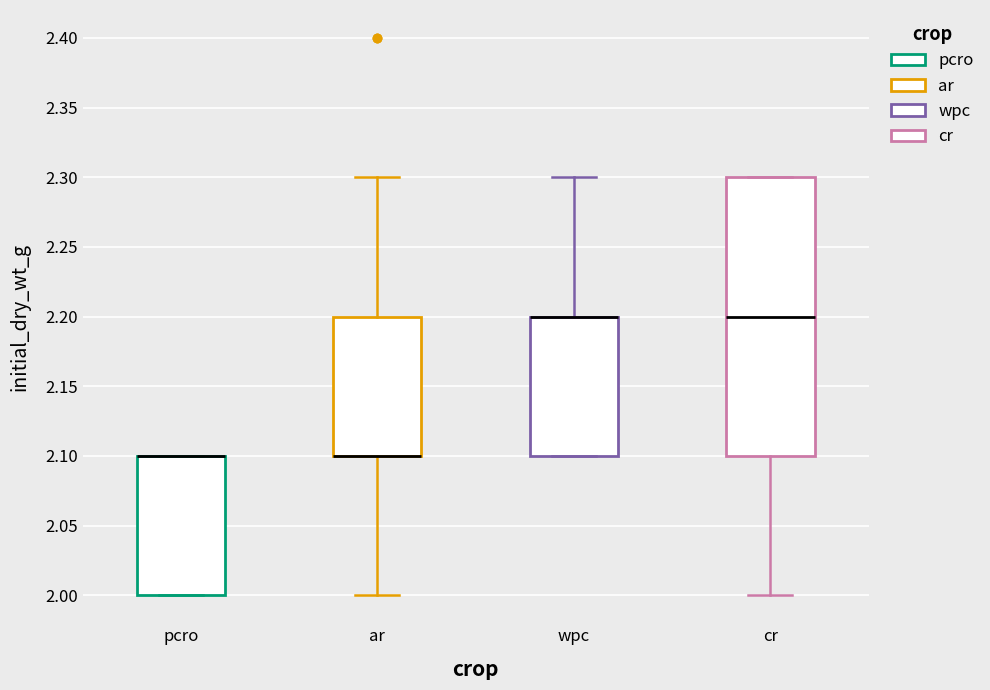

Where is the upper edge of the box for pcro on the y-axis? The values are not printed on the chart, so give them approximately, as read against the axis.

2.1